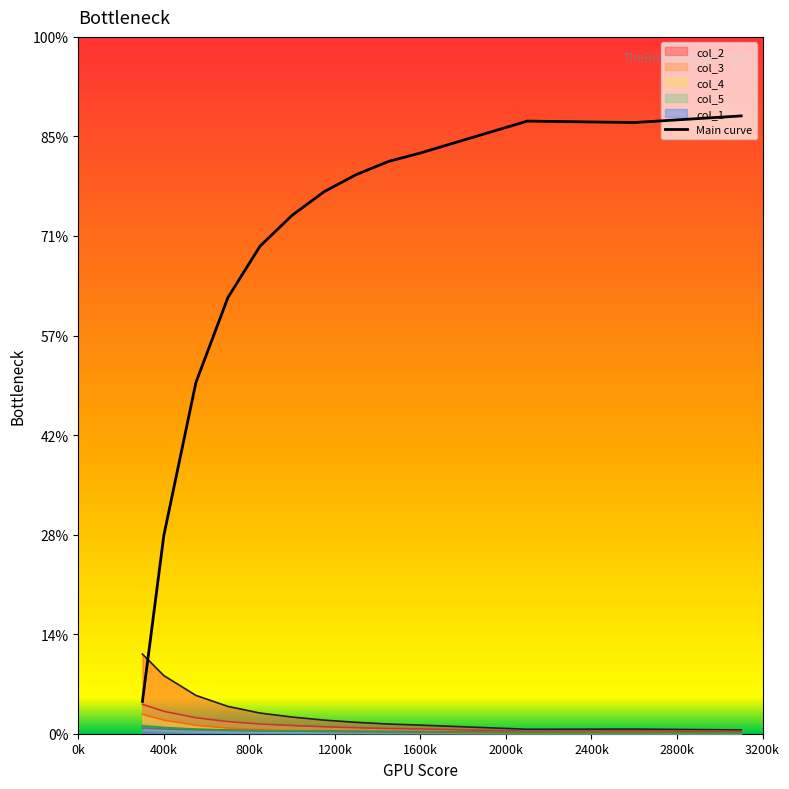

What is the sum of all values?

61.5